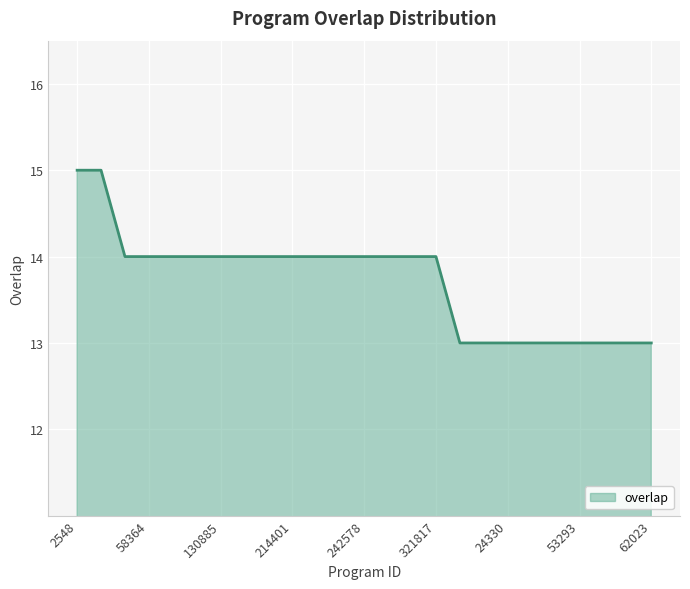

What is the smallest value displayed?

13